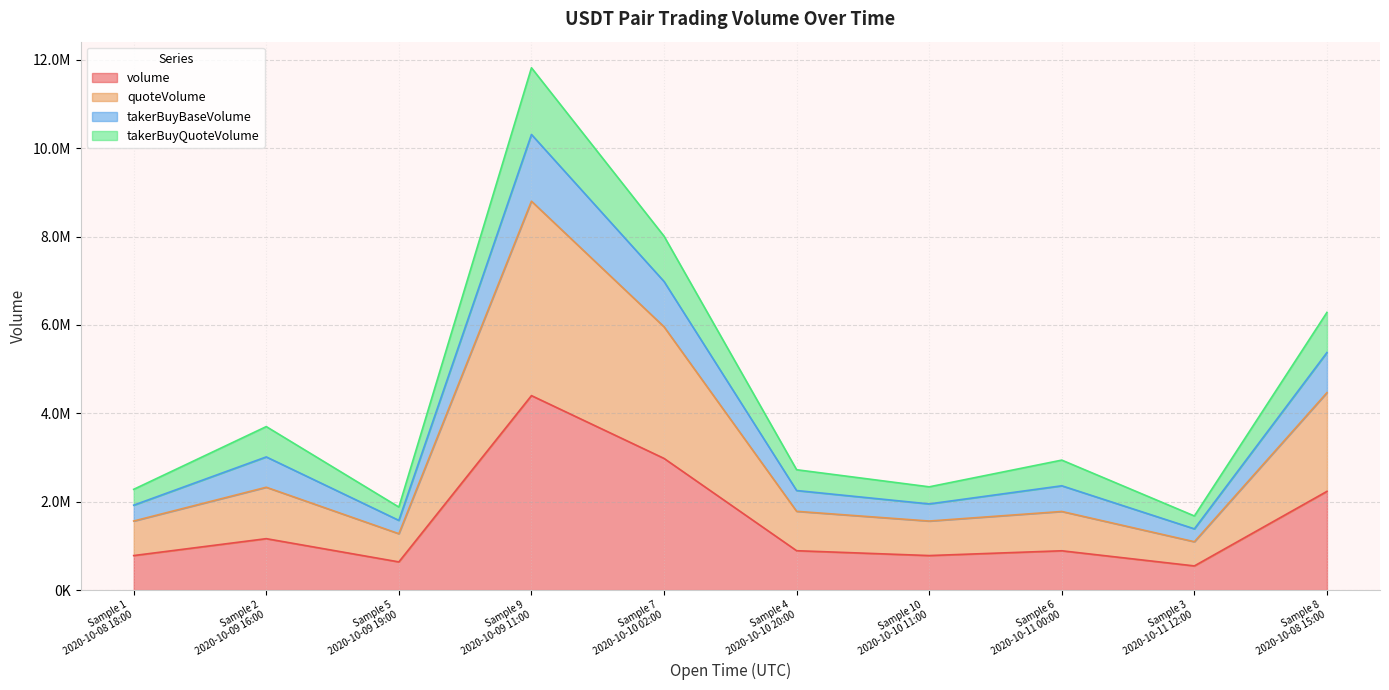

Does the chart display data point markers on the line(s)?

No